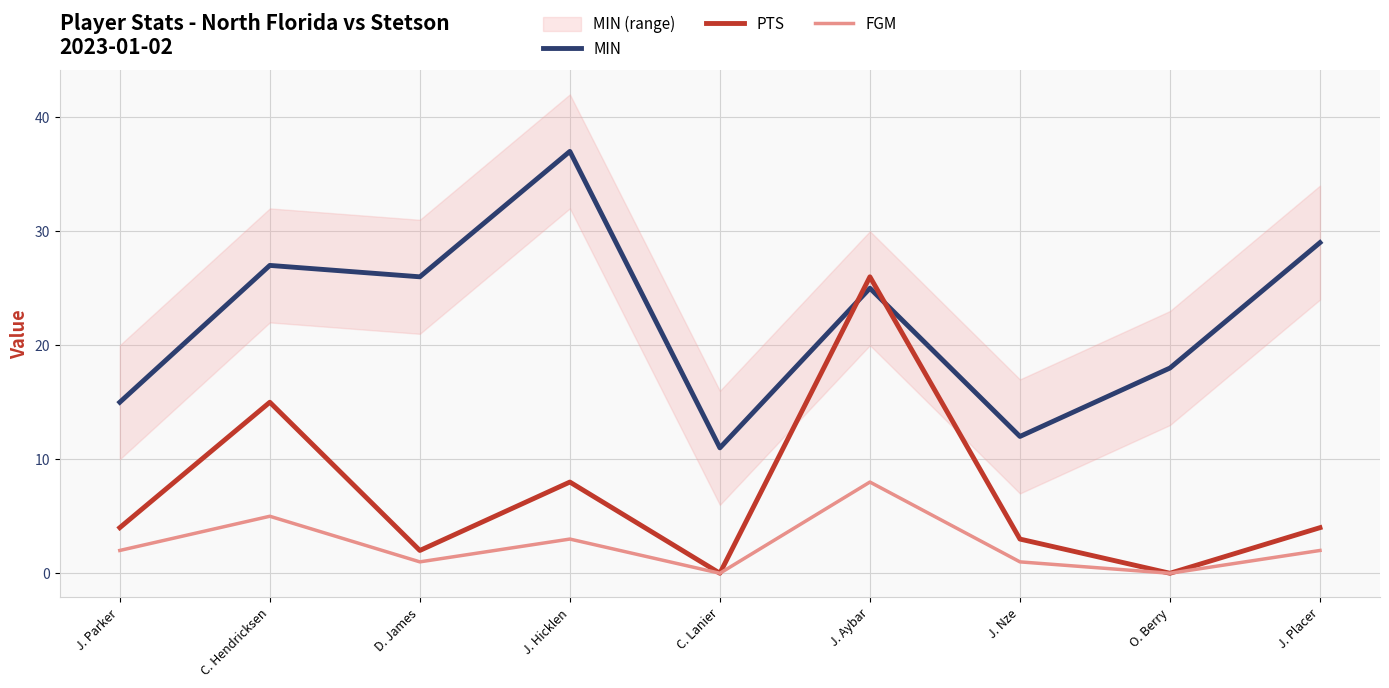

List the series in order of their peak value, lowest first.

FGM, PTS, MIN